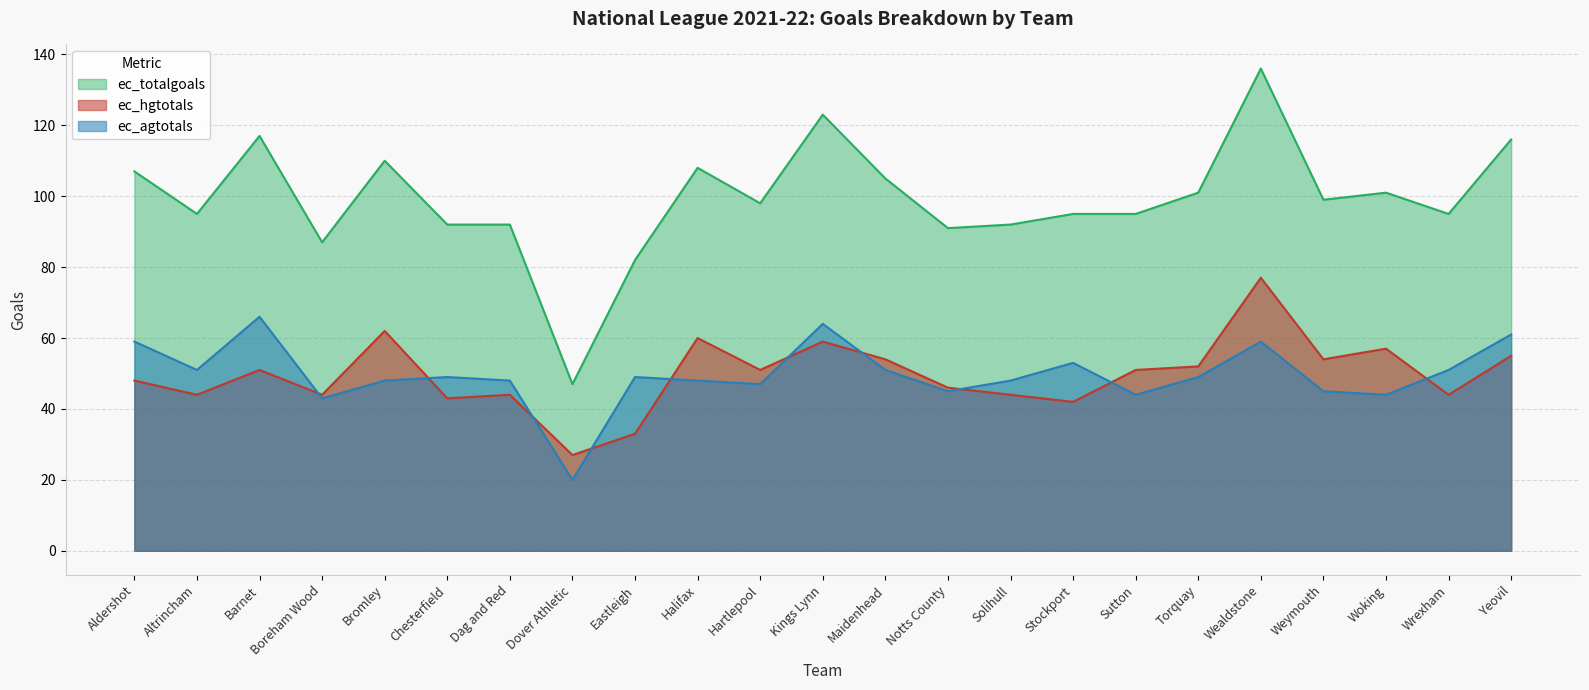

What is the label of the 5th point from the left?

Bromley